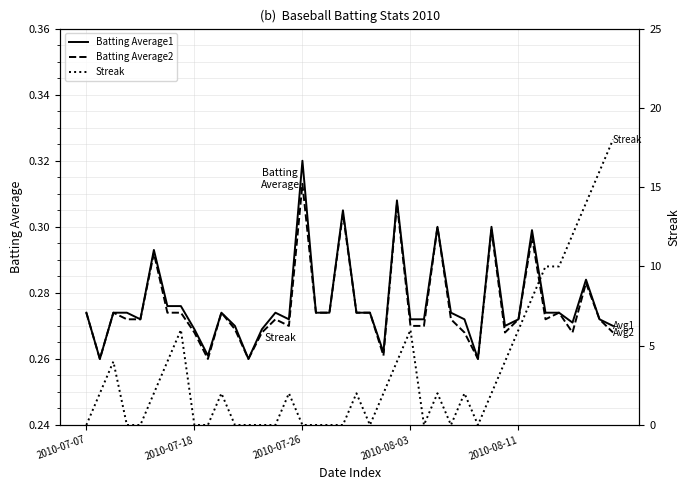

What is the label of the 5th point from the left?

2010-08-11